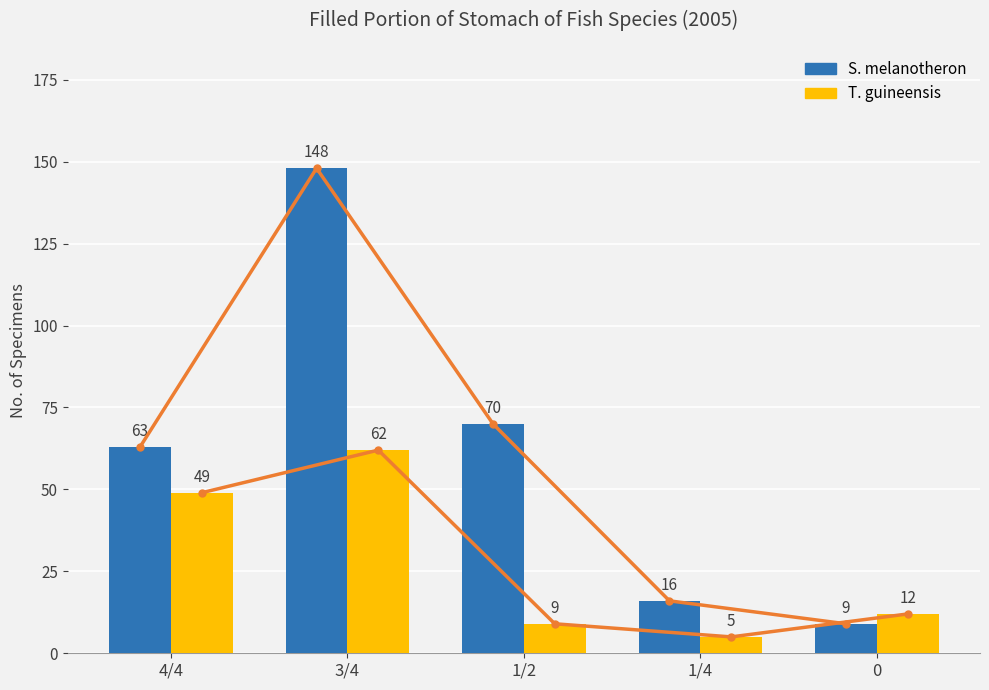

How many values in the T. guineensis series exceed 12?

2